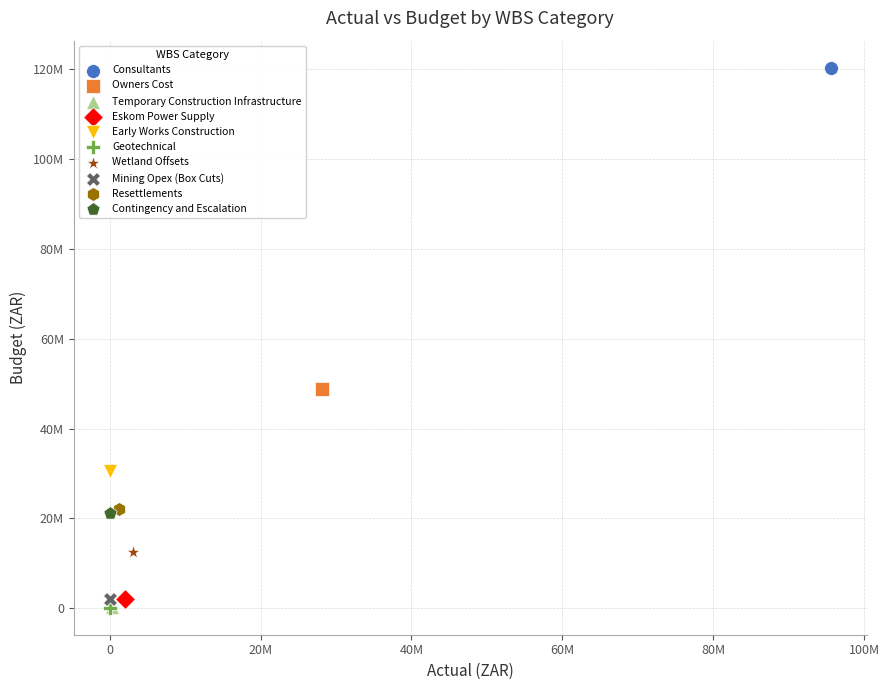

What are all the series names shown in the legend?

Consultants, Owners Cost, Temporary Construction Infrastructure, Eskom Power Supply, Early Works Construction, Geotechnical, Wetland Offsets, Mining Opex (Box Cuts), Resettlements, Contingency and Escalation